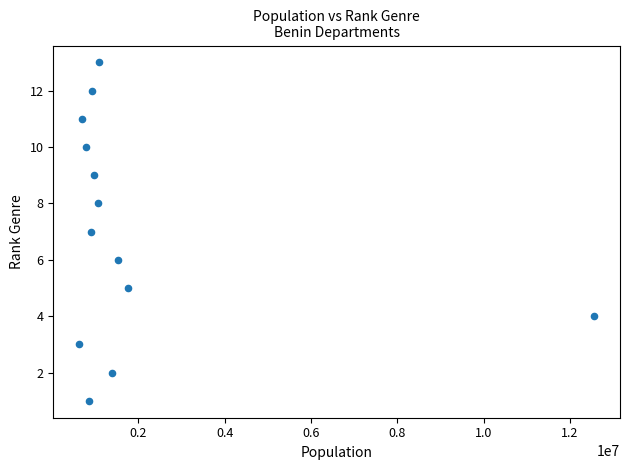

What is the range of X values (max minus min)?

11939758